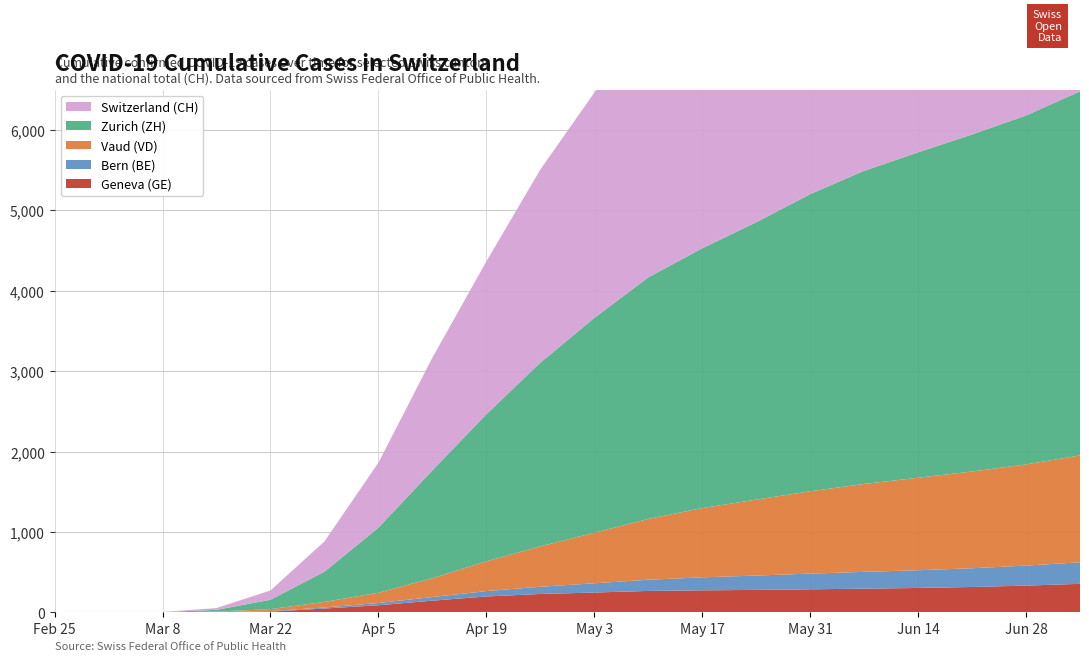

Reading left to right, extract all data points from this chart.

GE: 2020-02-25=0	2020-03-01=0	2020-03-08=0	2020-03-15=4	2020-03-22=10	2020-03-29=48	2020-04-05=89	2020-04-12=146	2020-04-19=198	2020-04-26=229	2020-05-03=247	2020-05-10=267	2020-05-17=274	2020-05-24=280	2020-05-31=287	2020-06-07=295	2020-06-14=304	2020-06-21=316	2020-06-28=333	2020-07-05=355
ZH: 2020-02-25=0	2020-03-01=0	2020-03-08=2	2020-03-15=22	2020-03-22=116	2020-03-29=376	2020-04-05=808	2020-04-12=1341	2020-04-19=1828	2020-04-26=2284	2020-05-03=2671	2020-05-10=3003	2020-05-17=3230	2020-05-24=3448	2020-05-31=3694	2020-06-07=3893	2020-06-14=4046	2020-06-21=4190	2020-06-28=4338	2020-07-05=4526
BE: 2020-02-25=0	2020-03-01=0	2020-03-08=0	2020-03-15=0	2020-03-22=7	2020-03-29=13	2020-04-05=28	2020-04-12=45	2020-04-19=67	2020-04-26=90	2020-05-03=115	2020-05-10=139	2020-05-17=162	2020-05-24=178	2020-05-31=195	2020-06-07=209	2020-06-14=220	2020-06-21=233	2020-06-28=249	2020-07-05=268
VD: 2020-02-25=0	2020-03-01=0	2020-03-08=1	2020-03-15=6	2020-03-22=24	2020-03-29=69	2020-04-05=128	2020-04-12=234	2020-04-19=370	2020-04-26=502	2020-05-03=628	2020-05-10=756	2020-05-17=861	2020-05-24=944	2020-05-31=1024	2020-06-07=1093	2020-06-14=1150	2020-06-21=1203	2020-06-28=1258	2020-07-05=1329
CH: 2020-02-25=0	2020-03-01=0	2020-03-08=2	2020-03-15=22	2020-03-22=116	2020-03-29=376	2020-04-05=808	2020-04-12=1400	2020-04-19=1900	2020-04-26=2400	2020-05-03=2800	2020-05-10=3200	2020-05-17=3500	2020-05-24=3800	2020-05-31=4100	2020-06-07=4300	2020-06-14=4500	2020-06-21=4700	2020-06-28=4900	2020-07-05=5200